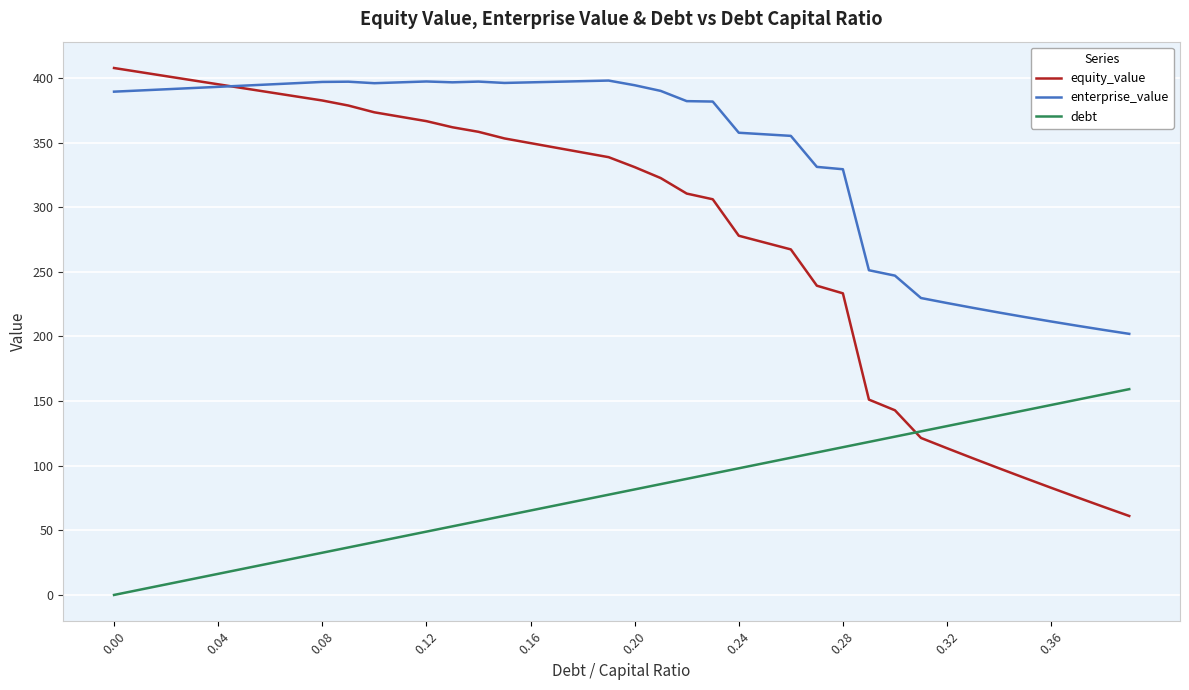

What is the minimum value for enterprise_value?

202.0